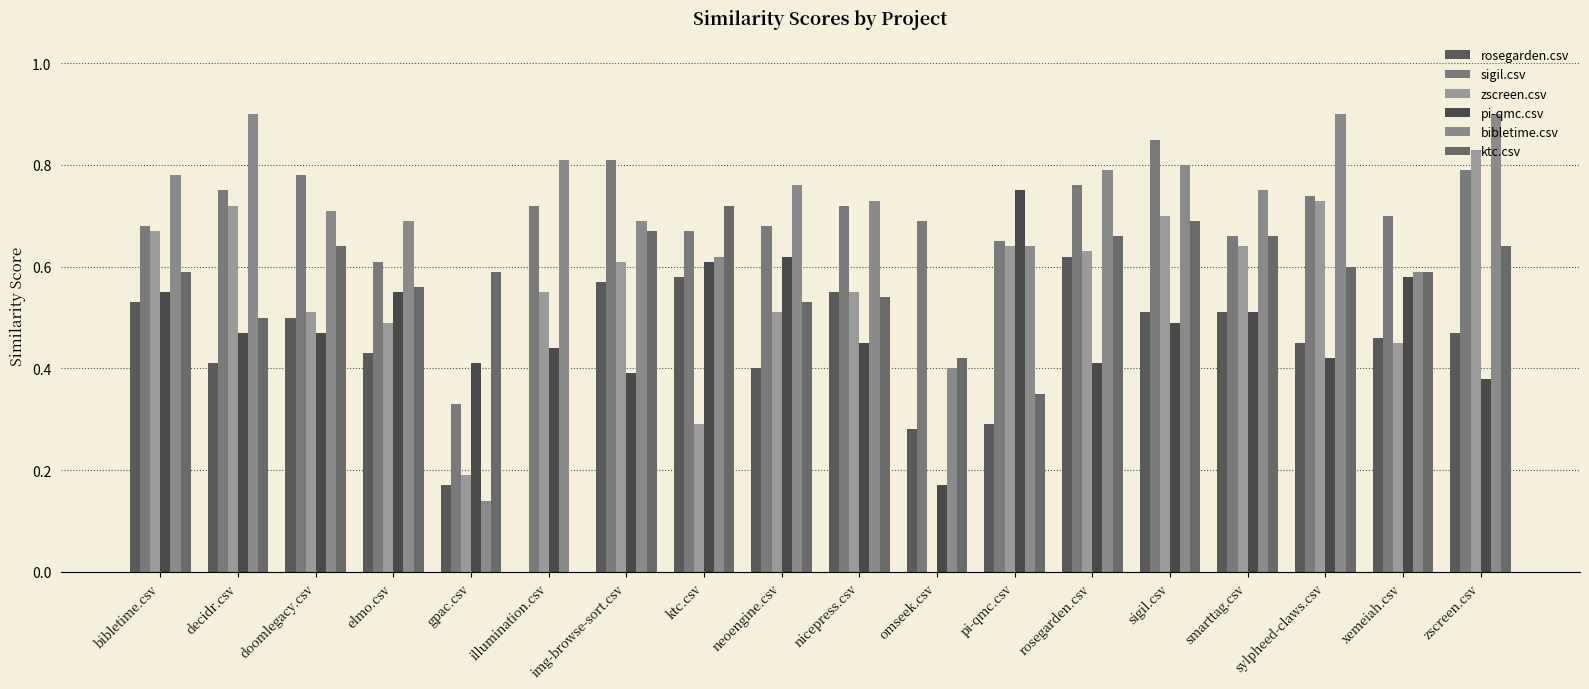

What is the label of the 5th bar from the right?

sigil.csv